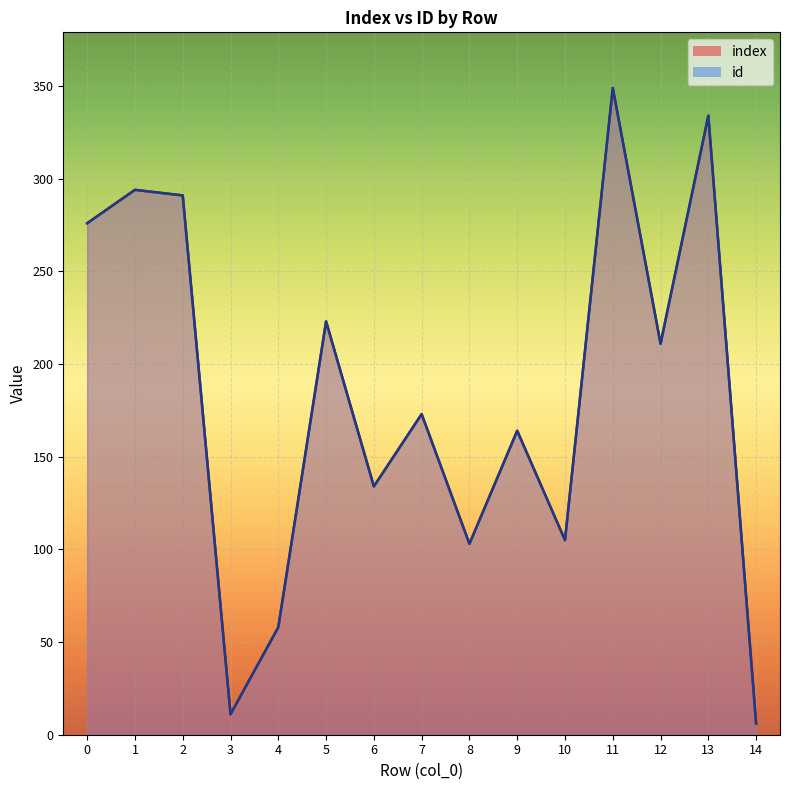

Does the chart display data point markers on the line(s)?

No